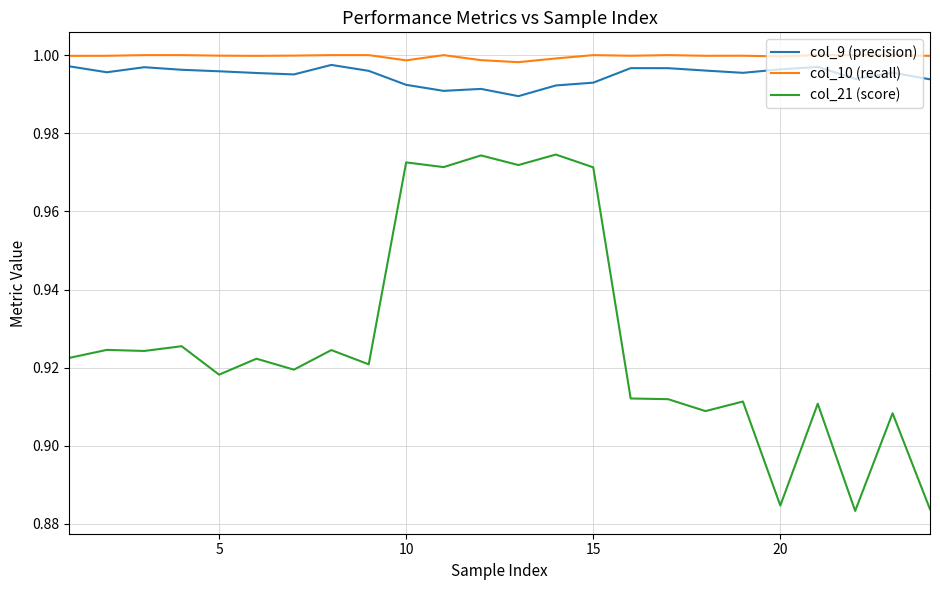

True or false: col_21 (score) has more than 1 points higher than both neighbors.

True